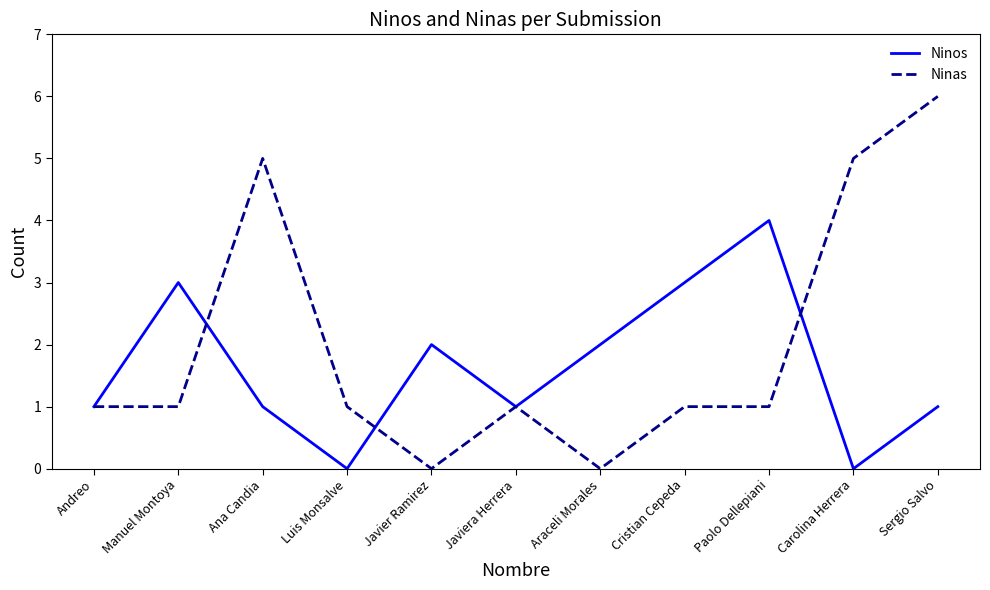

Is it true that Ninos equals 2 at Paolo Dellepiani?

False